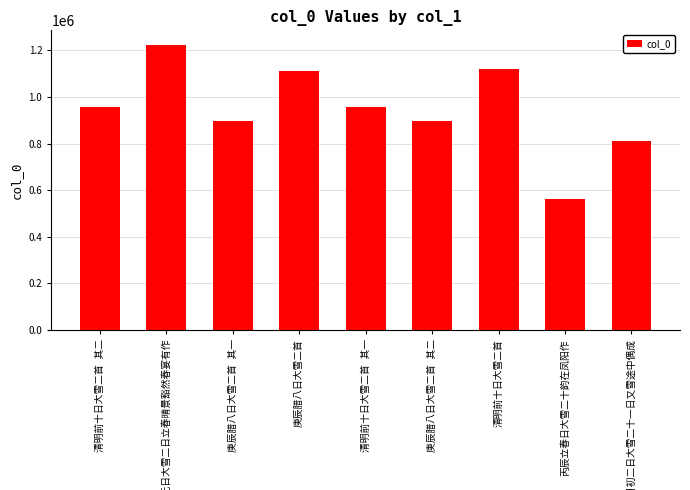

What is the maximum value shown in the chart?

1224945